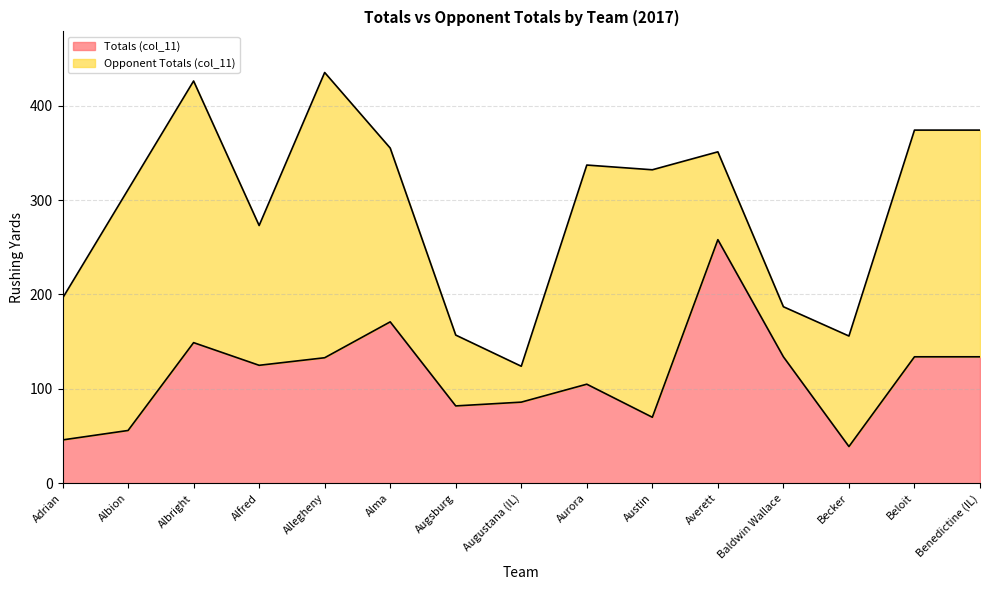

What is the ratio of the value at Averett to the value at Benedictine (IL)?

1.9